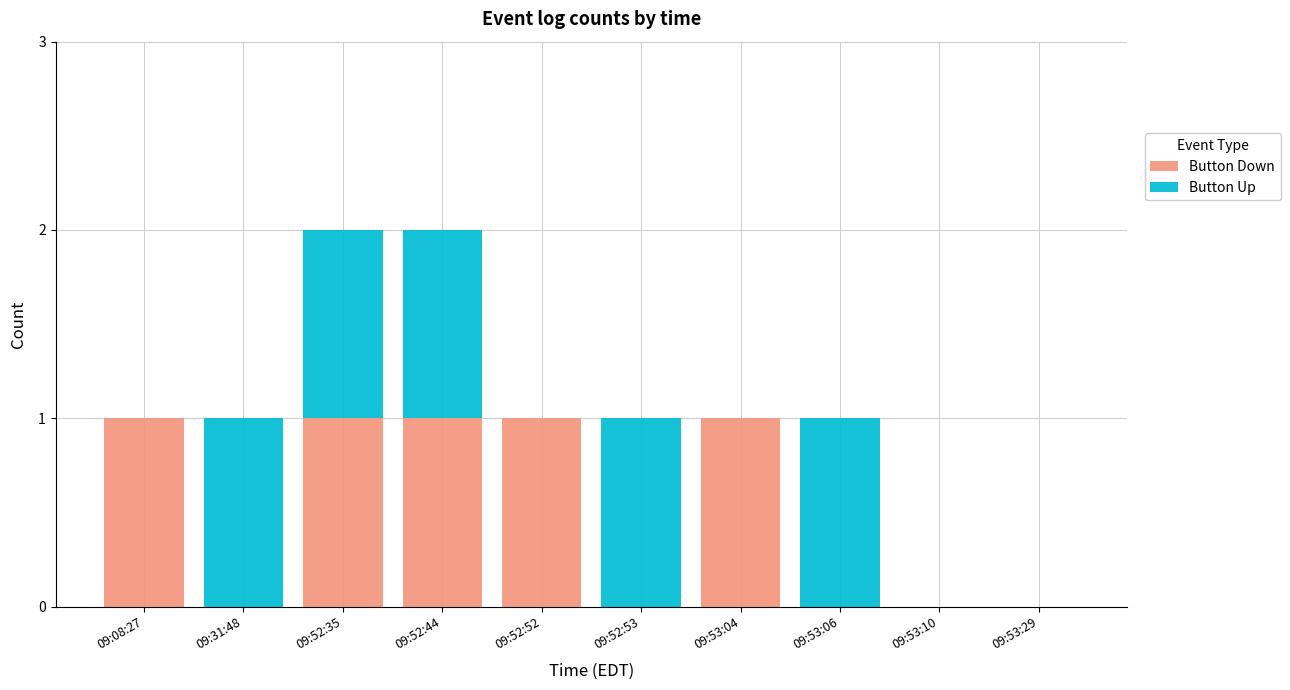

Are the bars horizontal?

No